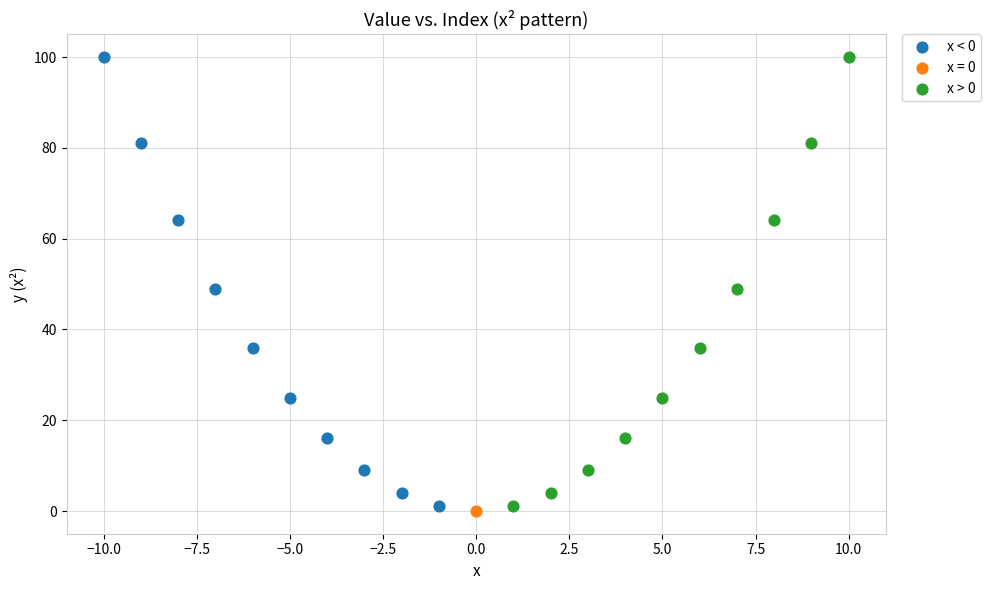

What are all the series names shown in the legend?

x < 0, x = 0, x > 0